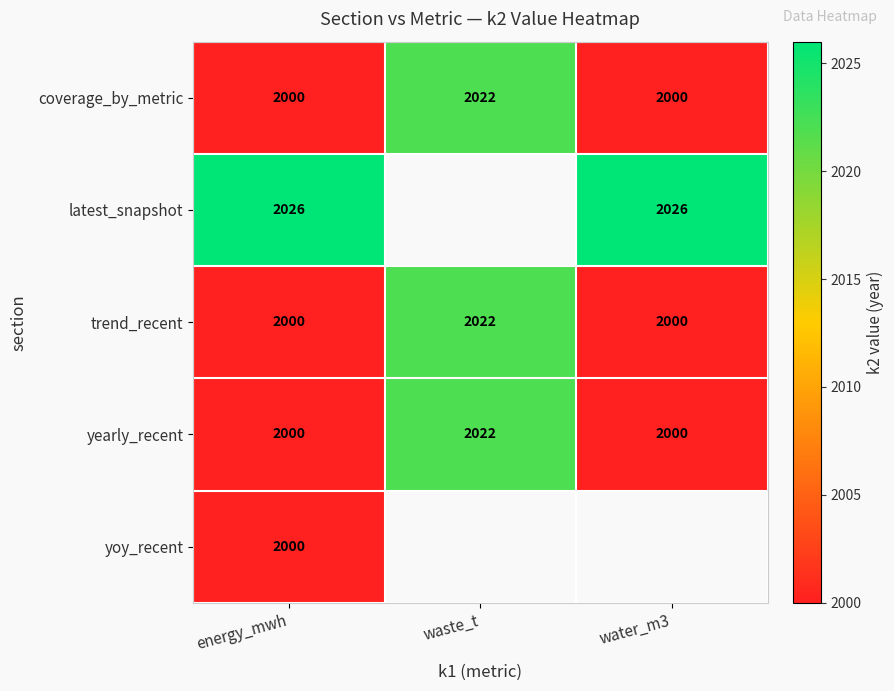

At how many categories does at least one series exceed 2013?

3